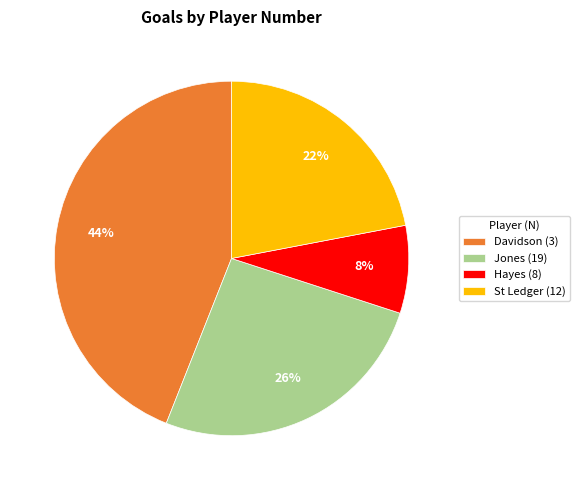

Do Hayes (8) and St Ledger (12) together represent more than half of the pie?

No